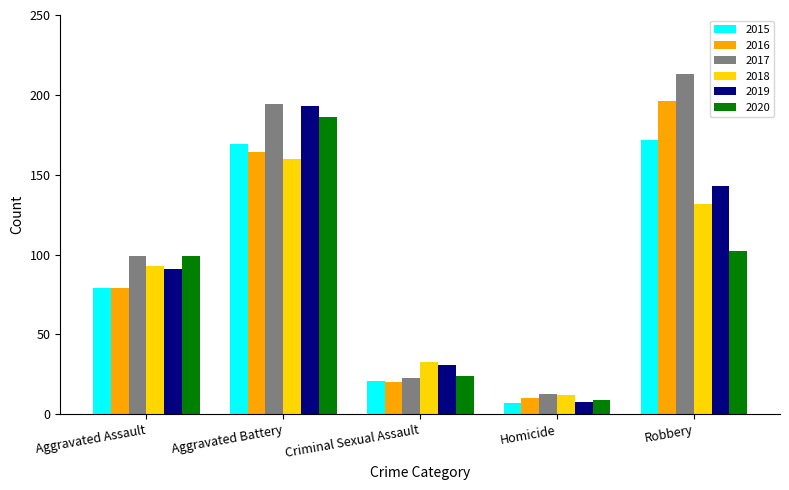

What position from the left is Aggravated Assault?

1